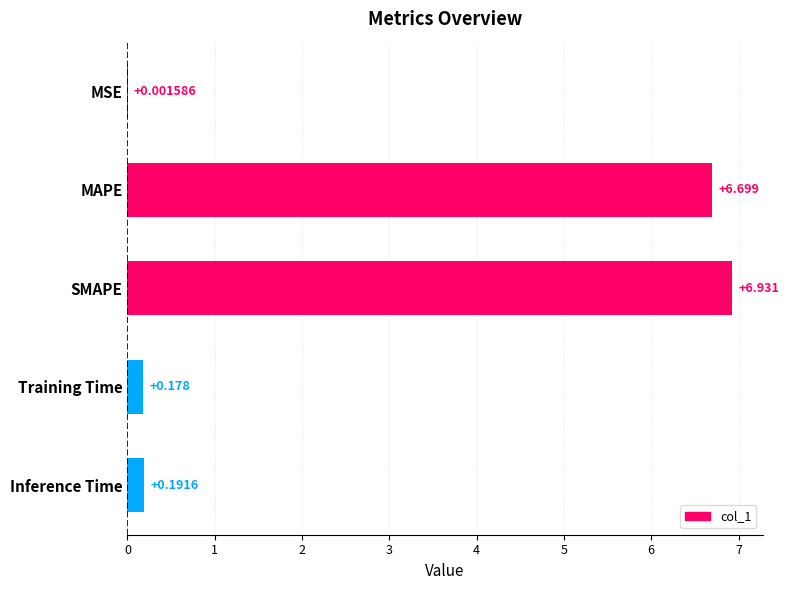

Where is the data nearest to the value 3?

Inference Time